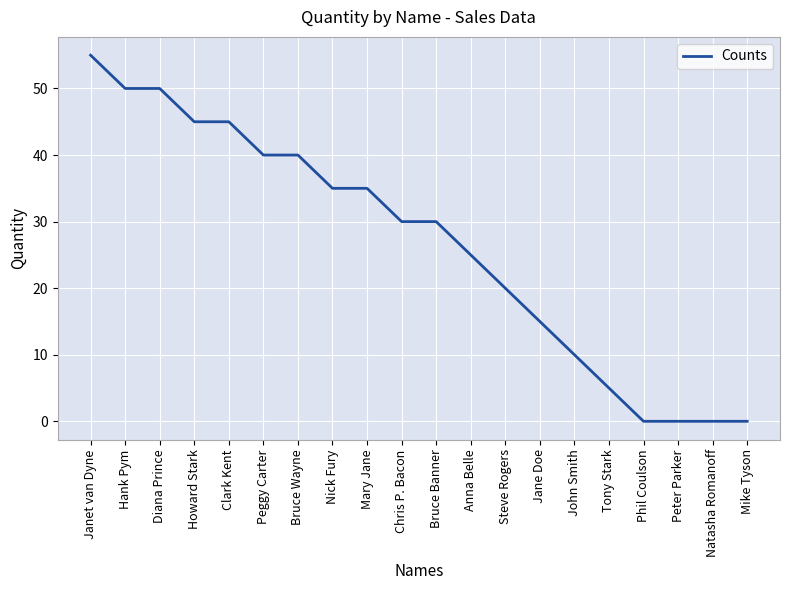

What is the difference between the values at Hank Pym and Bruce Banner?

20